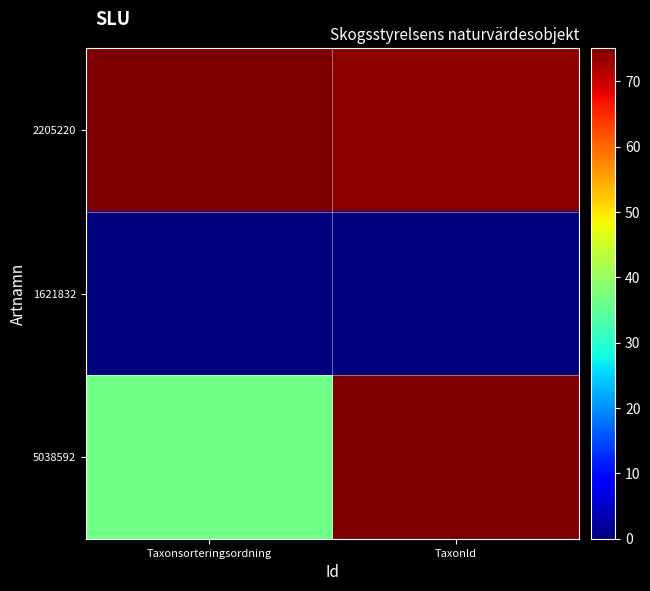

At which category is the sum across all series the highest?

TaxonId